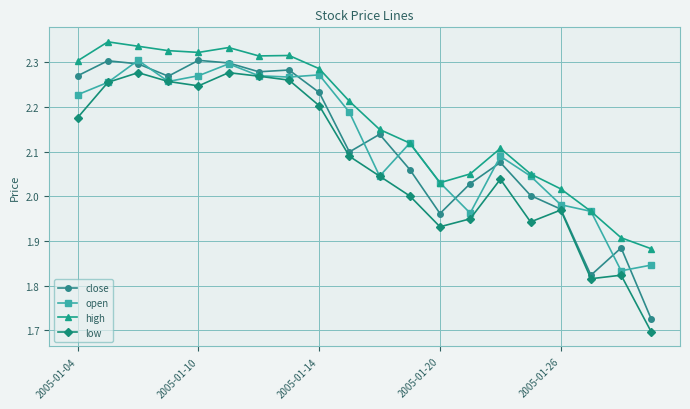

True or false: close and open intersect in this chart.

True